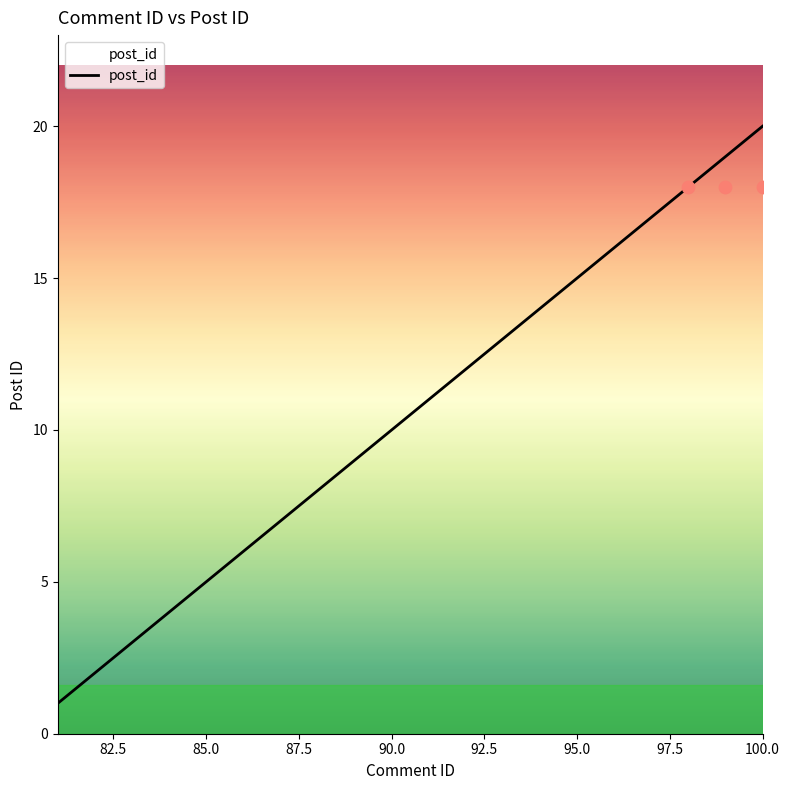

What is the ratio of the value at 93.0 to the value at 88.0?

1.6